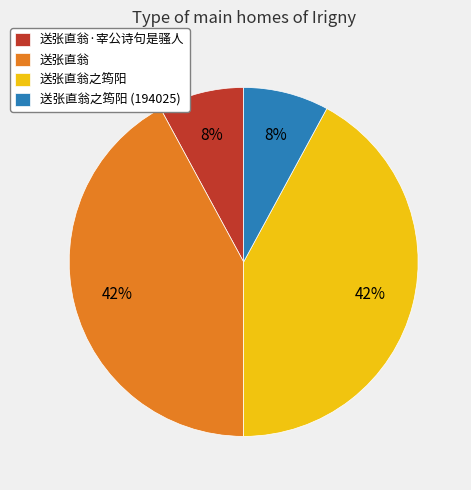

To the nearest percent, what percentage of the pie is 送张直翁之筠阳 (194025)?

8%